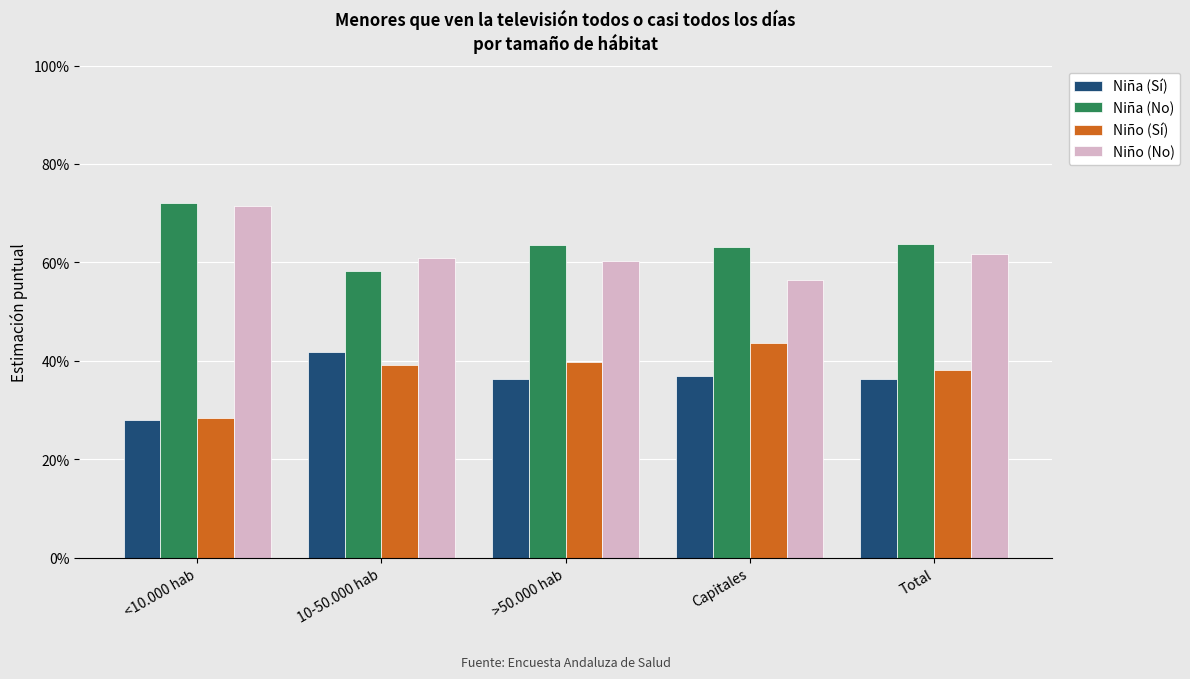

Which series has the widest spread of values?

Niño (Sí)